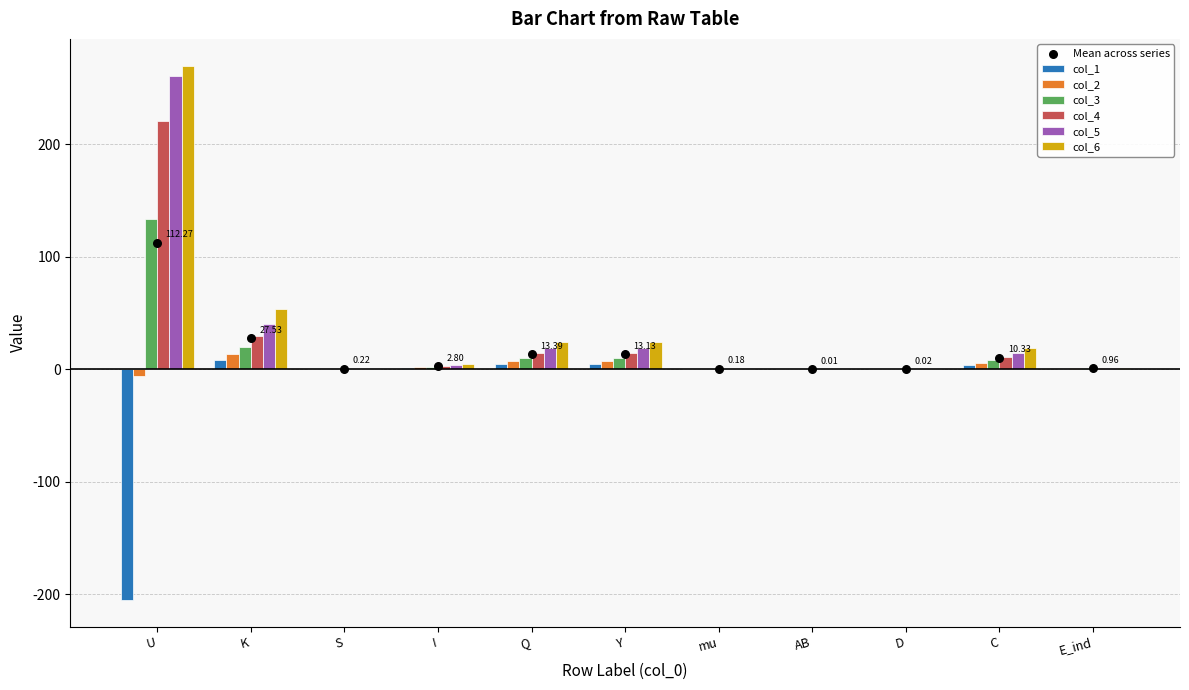

At which category is the sum across all series the highest?

U